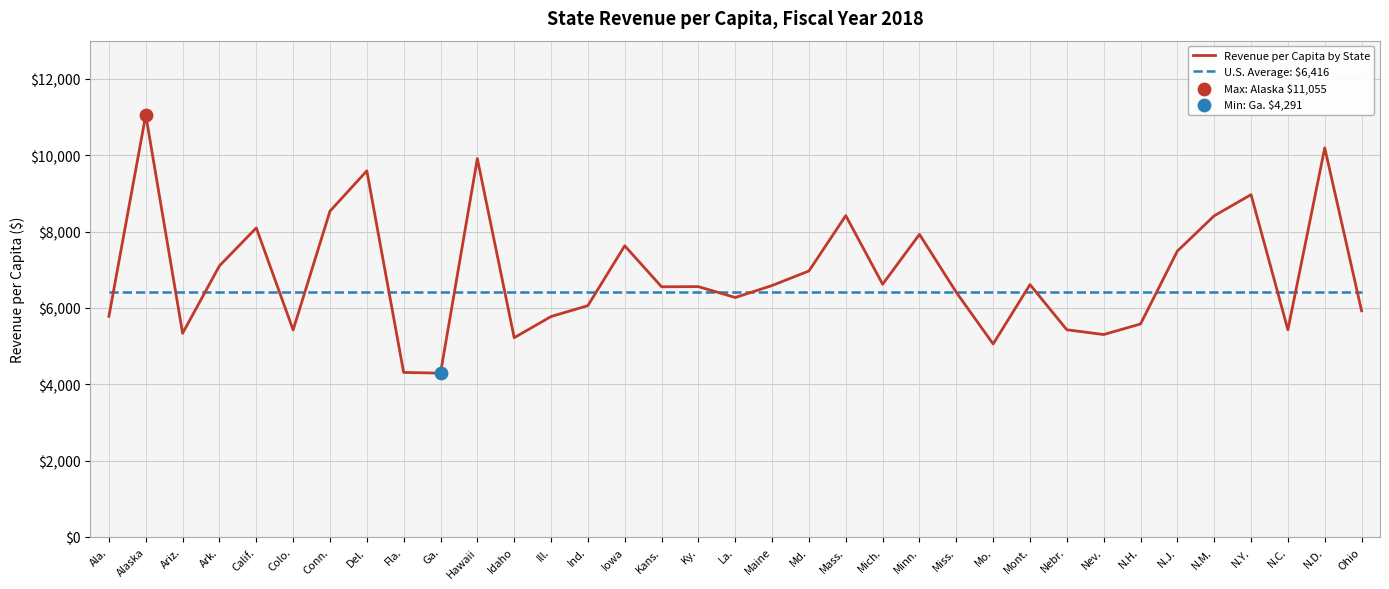

Which series has the widest spread of values?

Revenue per Capita by State